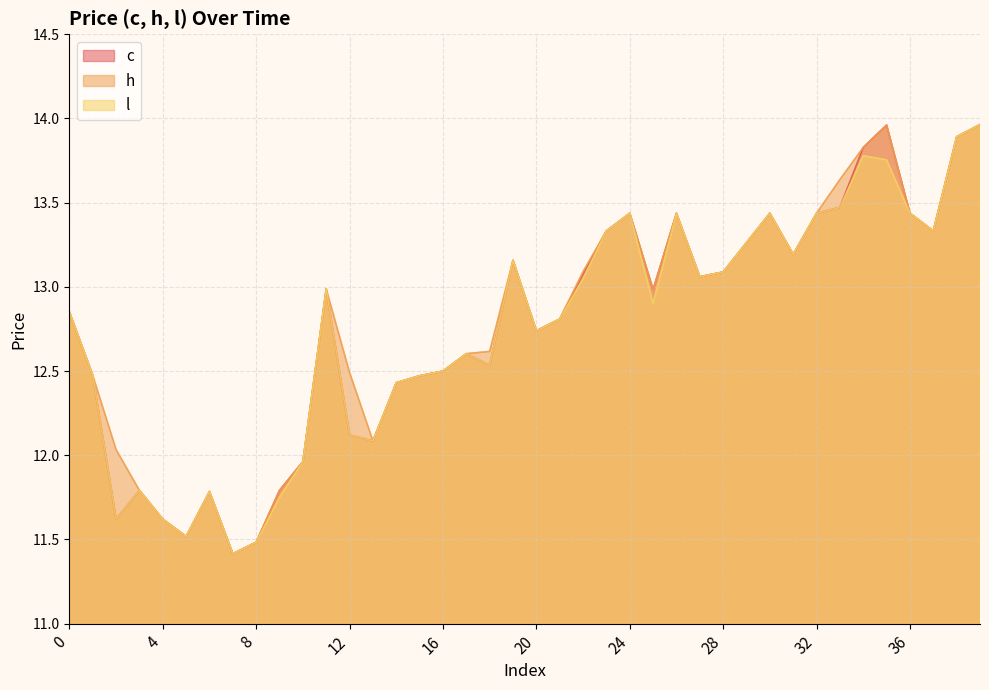

True or false: l has a value of 12.1 at 12.

True